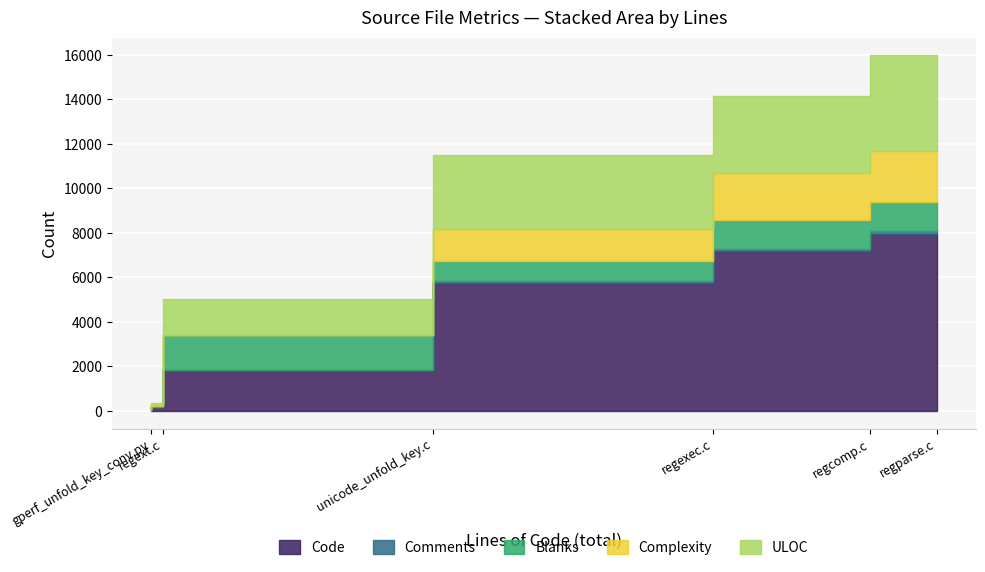

At which category does Comments reach its first local valley?

regext.c